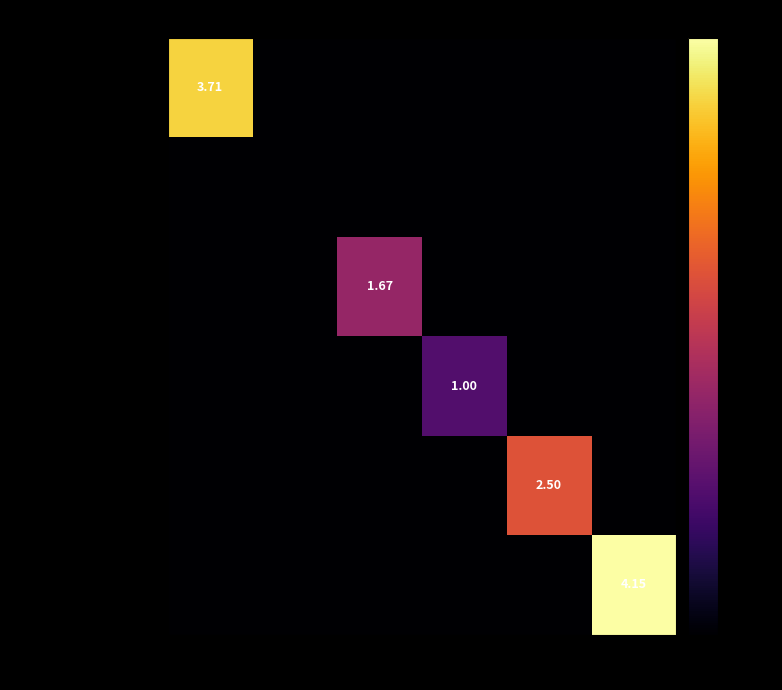

What is the difference between the maximum and second lowest values in the genoviz.csv series?

2.5